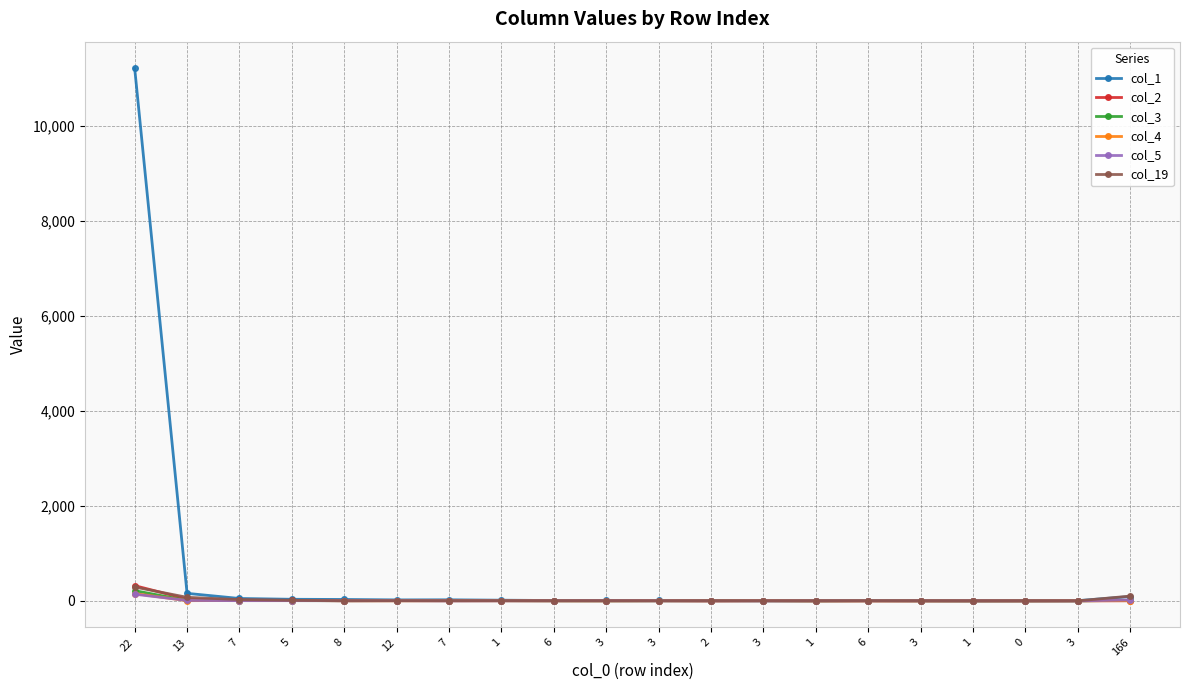

Reading left to right, list all the values displayed in this chart.

col_1: 22=11218	13=158	7=50	5=33	8=29	12=20	7=22	1=14	6=7	3=10	3=8	2=7	3=2	1=3	6=6	3=3	1=0	0=1	3=4	166=91
col_2: 22=321	13=37	7=14	5=10	8=1	12=5	7=1	1=3	6=3	3=2	3=3	2=0	3=3	1=1	6=2	3=0	1=0	0=0	3=0	166=2
col_3: 22=215	13=8	7=6	5=5	8=3	12=5	7=4	1=4	6=2	3=1	3=2	2=2	3=3	1=0	6=3	3=1	1=0	0=0	3=0	166=11
col_4: 22=154	13=4	7=7	5=6	8=4	12=1	7=5	1=3	6=2	3=2	3=4	2=1	3=4	1=0	6=0	3=0	1=1	0=0	3=3	166=4
col_5: 22=140	13=9	7=4	5=4	8=4	12=4	7=2	1=2	6=2	3=3	3=2	2=0	3=1	1=1	6=1	3=1	1=1	0=0	3=0	166=19
col_19: 22=291	13=74	7=27	5=11	8=3	12=2	7=2	1=3	6=1	3=1	3=0	2=1	3=0	1=0	6=0	3=1	1=0	0=1	3=0	166=100